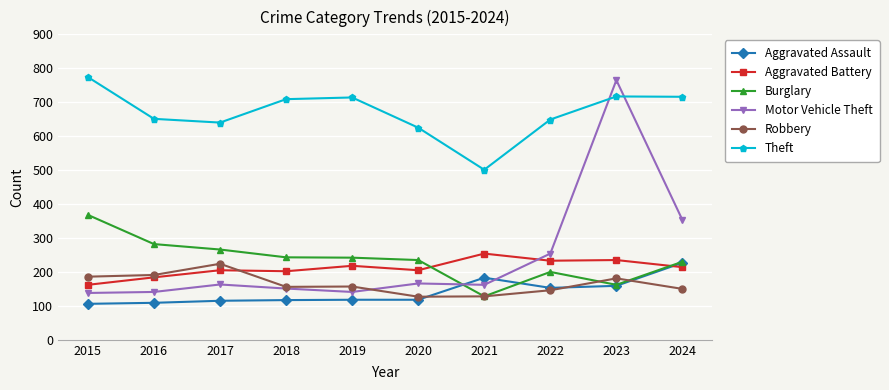

What is the approximate value of Motor Vehicle Theft at 2015?

138